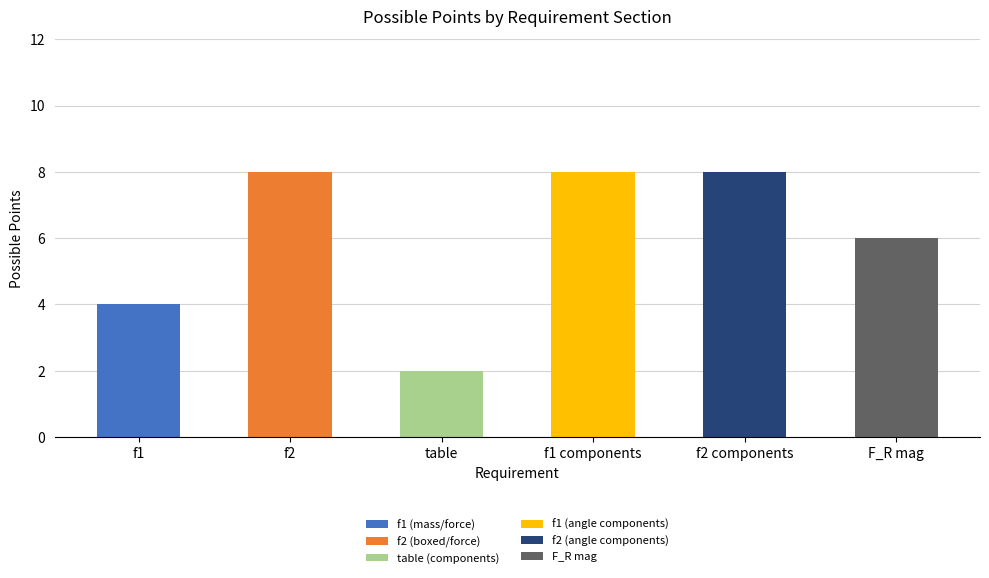

How many bars are there in total?

6